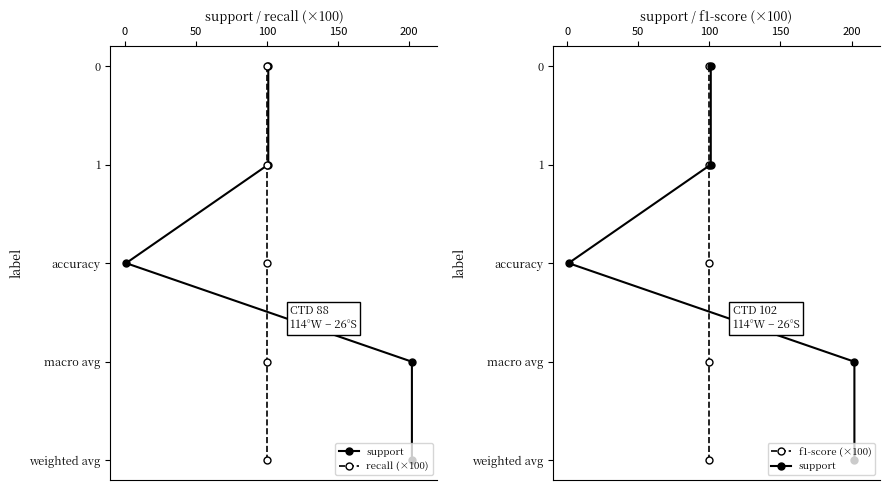

True or false: support has a value of 5 at 100.

False